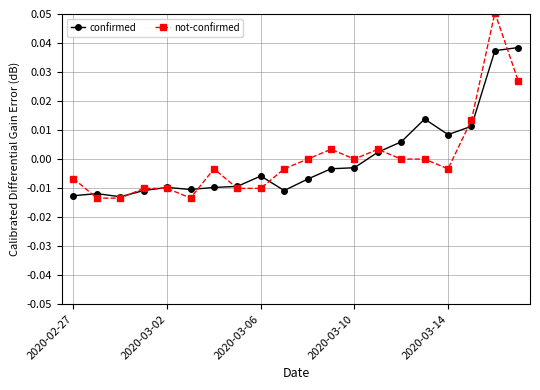

List the series in order of their peak value, highest first.

not-confirmed, confirmed